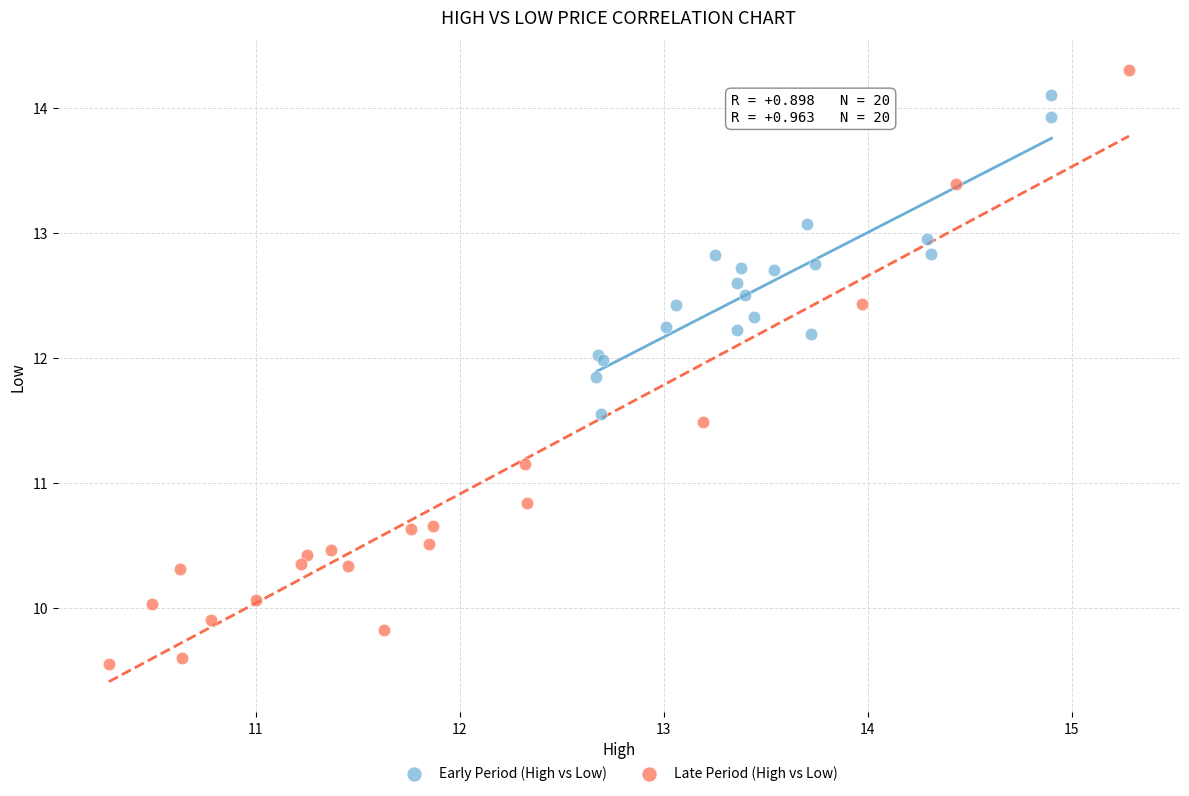

Which series contains the lowest Y value?

Late Period (High vs Low)